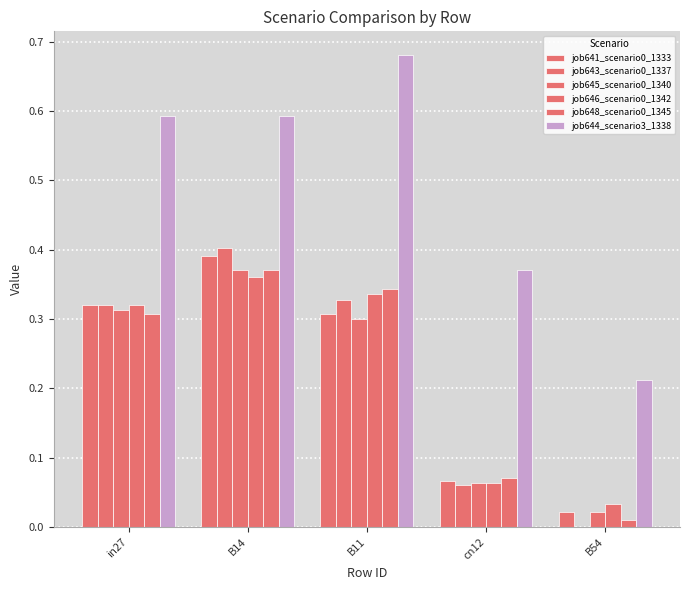

At which label is job643_scenario0_1337 closest to 0?

B54